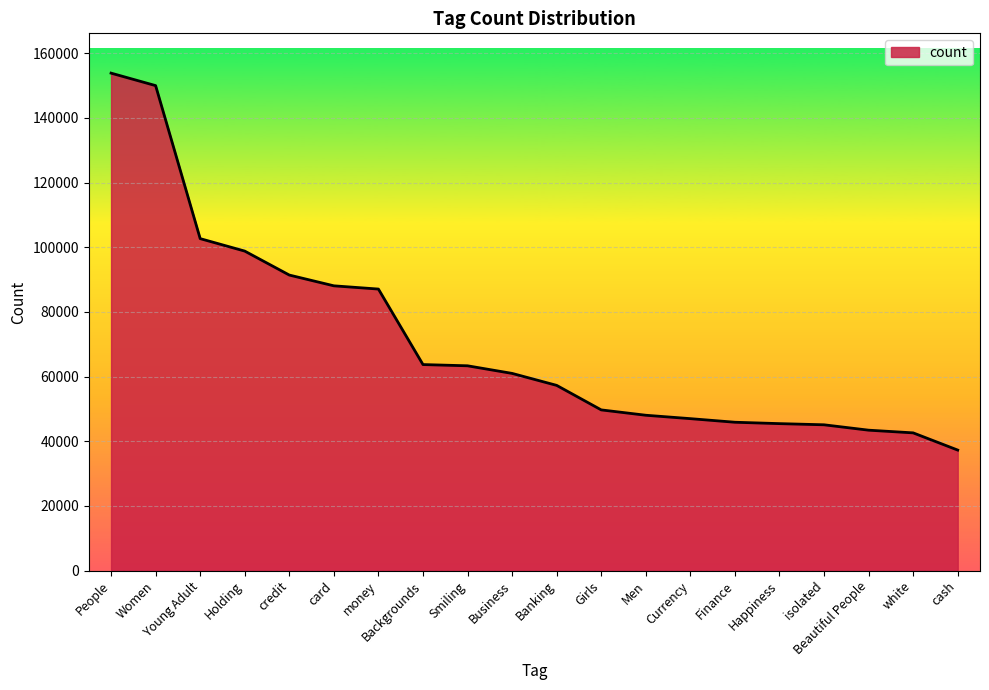

The value at white is 65919. True or false?

False